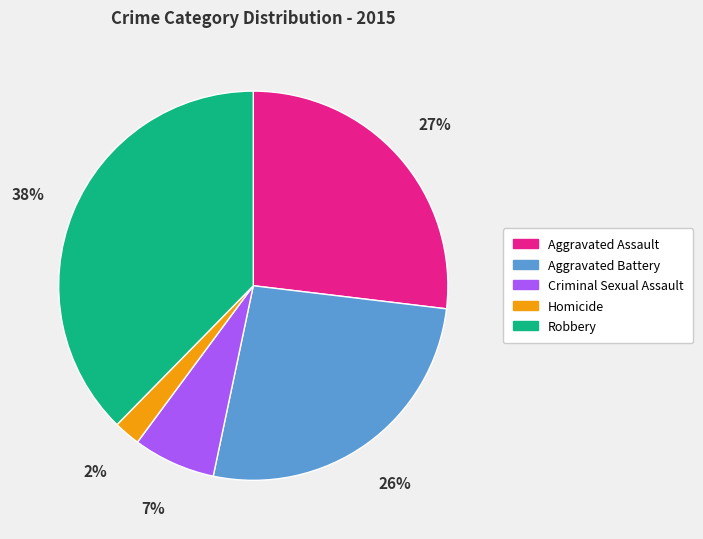

Which category has the biggest portion of the pie?

Robbery